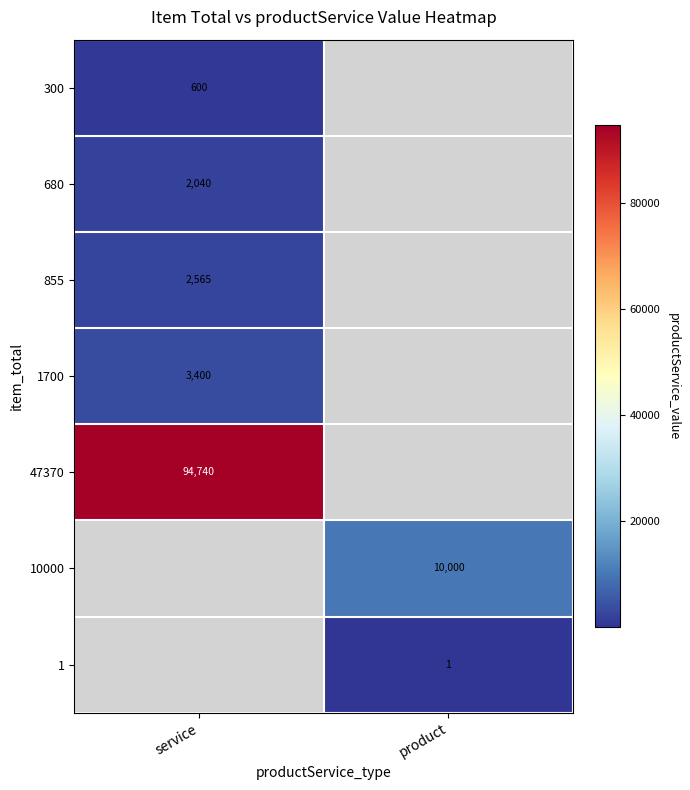

True or false: 855 has a value of 814 at service.

False